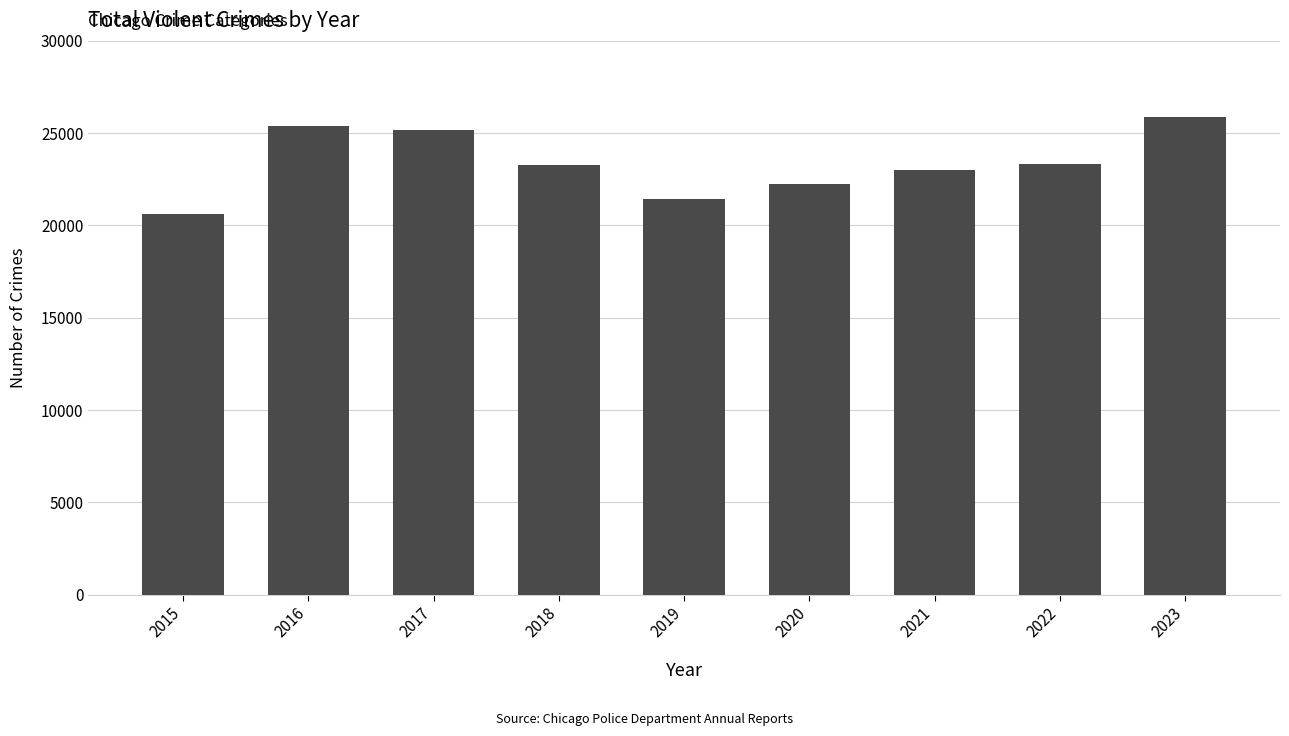

How many values are below 23285?

4